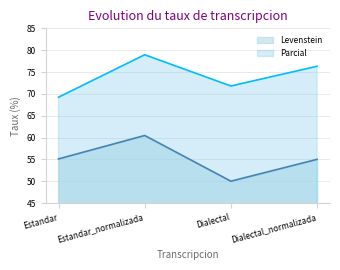

Reading right to left, extract all data points from this chart.

Levenstein: Dialectal_normalizada=55.0	Dialectal=50.0	Estandar_normalizada=60.5	Estandar=55.1
Parcial: Dialectal_normalizada=76.3	Dialectal=71.8	Estandar_normalizada=78.9	Estandar=69.2